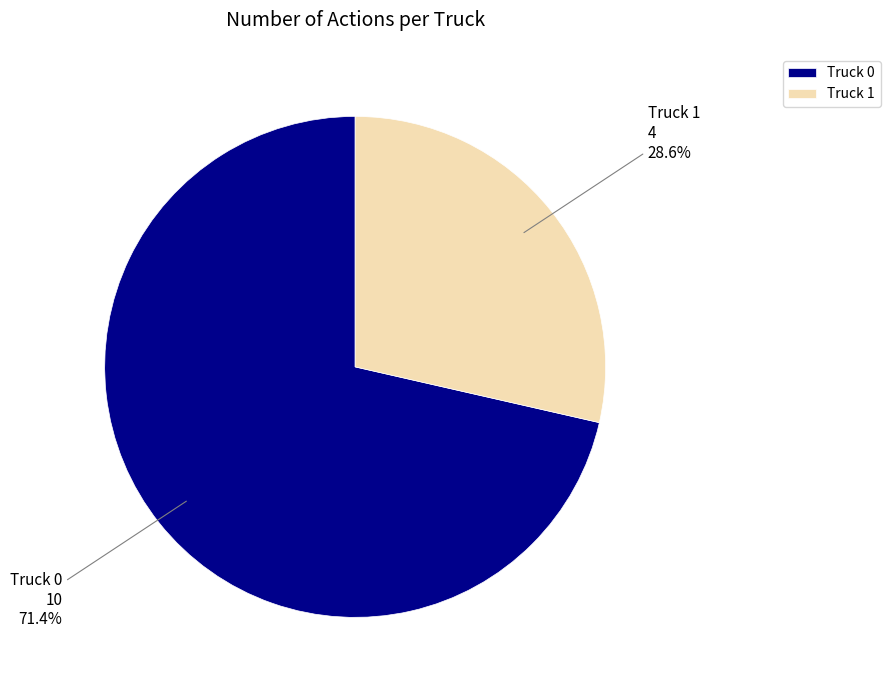

What percentage is the Truck 0 slice, to the nearest percent?

71%